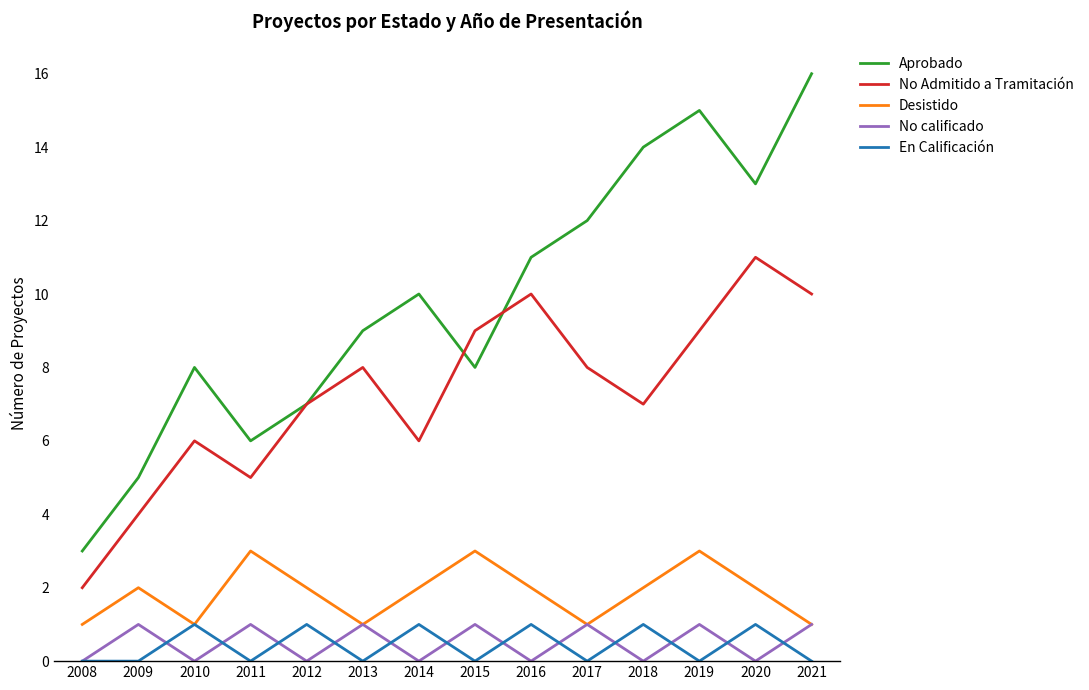

Which series has the widest spread of values?

Aprobado